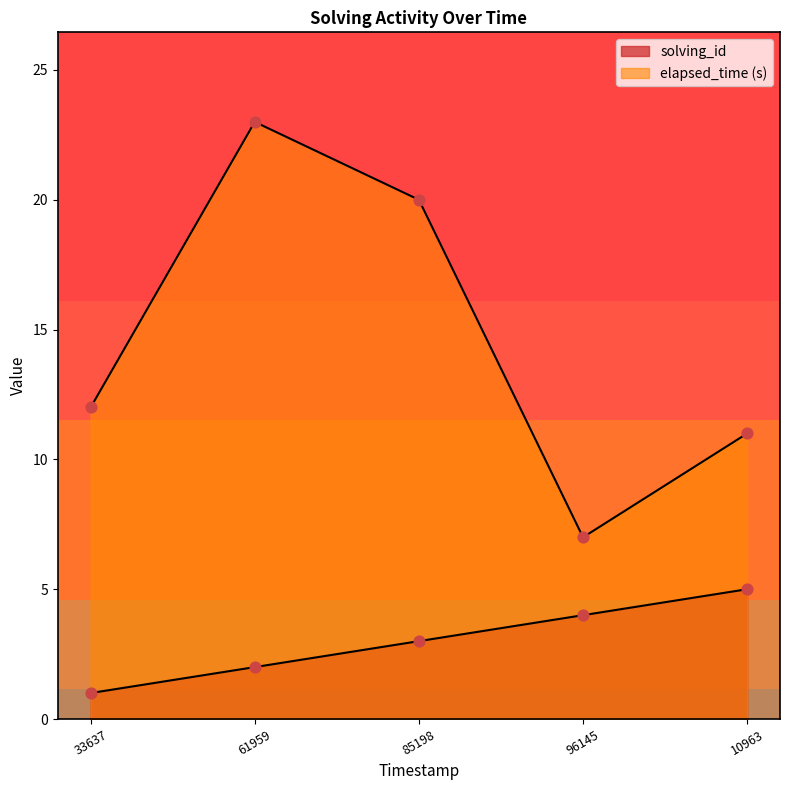

Which series has the largest total across all categories?

elapsed_time